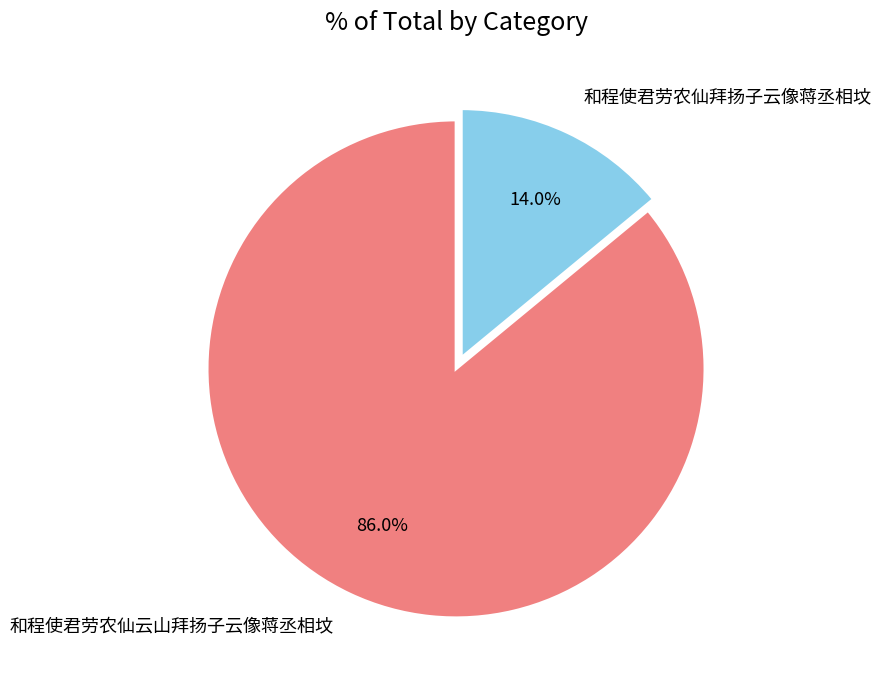

What is the majority slice?

和程使君劳农仙云山拜扬子云像蒋丞相坟